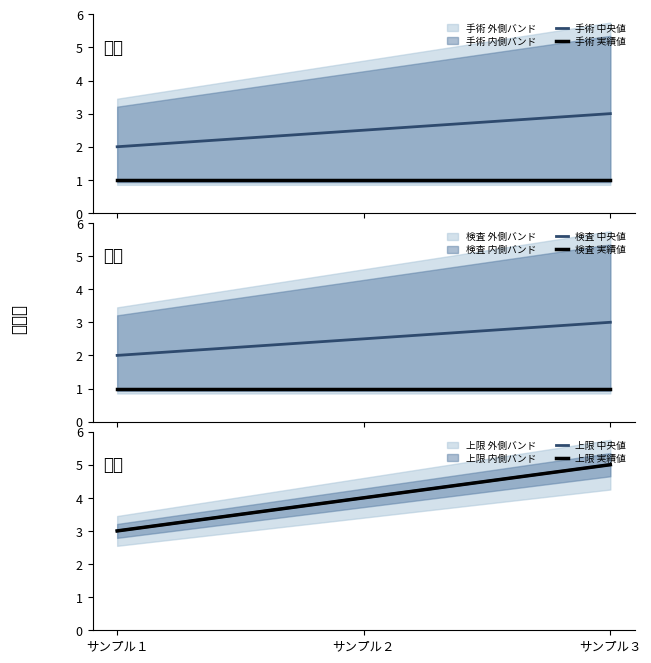

Rank the categories by 検査 中央値 value from highest to lowest.

サンプル３, サンプル２, サンプル１